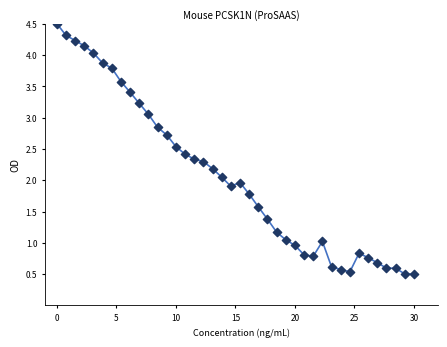

What is the range of Y values (max minus min)?

4.0